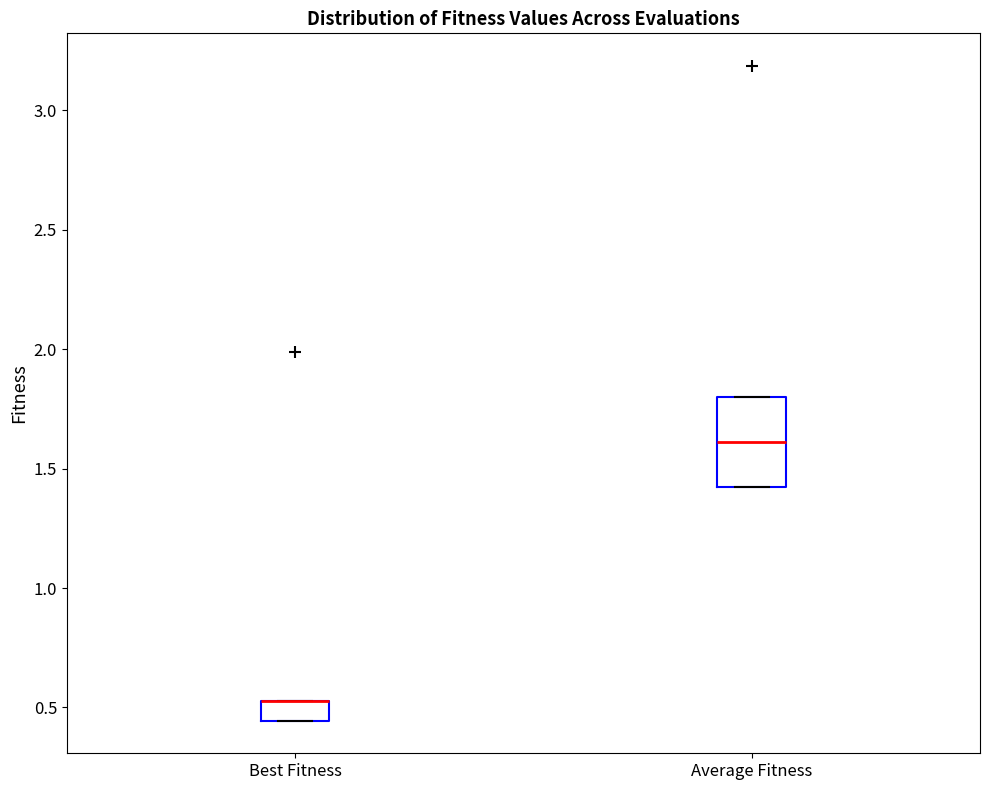

Where does the median line of the box for Average Fitness sit on the y-axis? The values are not printed on the chart, so give them approximately, as read against the axis.

1.60